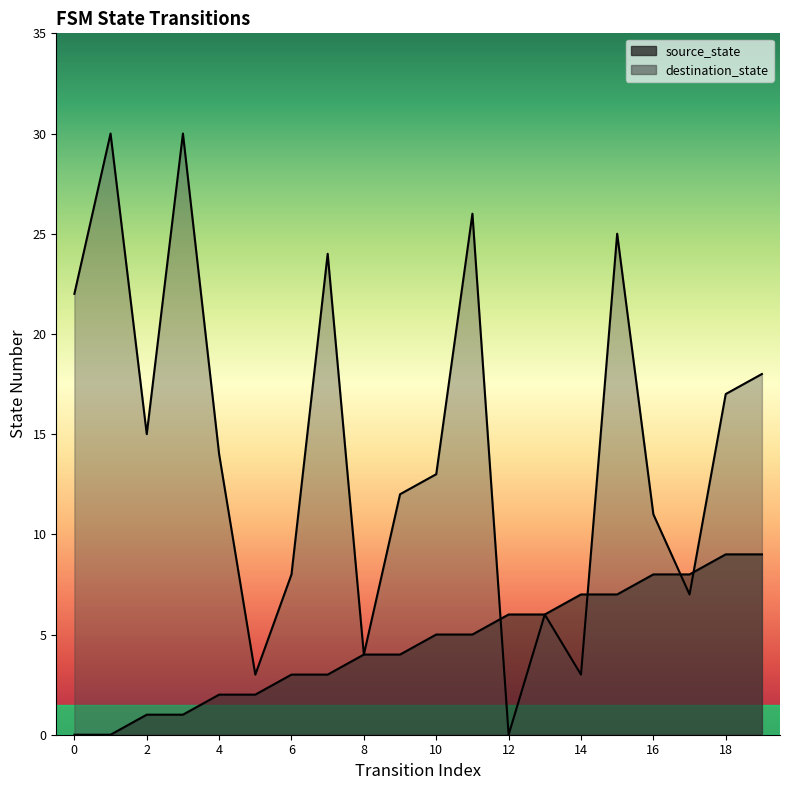

What is the value of the source_state point at the 10th from the left?

4